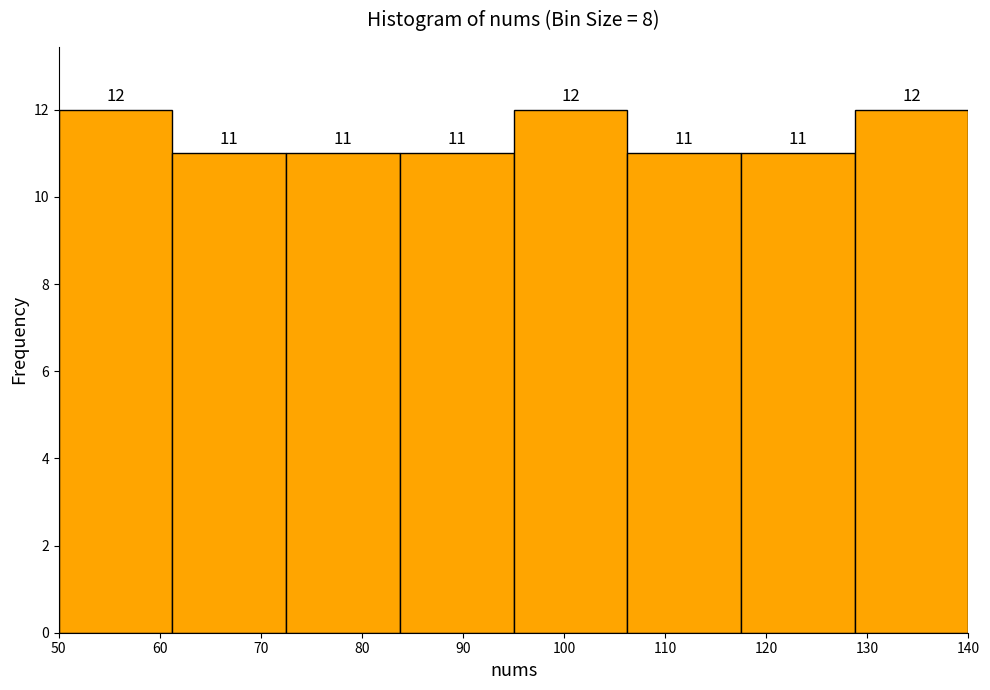

Reading left to right, list every bar in this chart as the range it spans on the x-axis followed by its height. The bar edges are not printed on the chart, so give them approximately, as read against the axis.

50 to 61: 12
61 to 73: 11
73 to 84: 11
84 to 95: 11
95 to 106: 12
106 to 118: 11
118 to 129: 11
129 to 140: 12